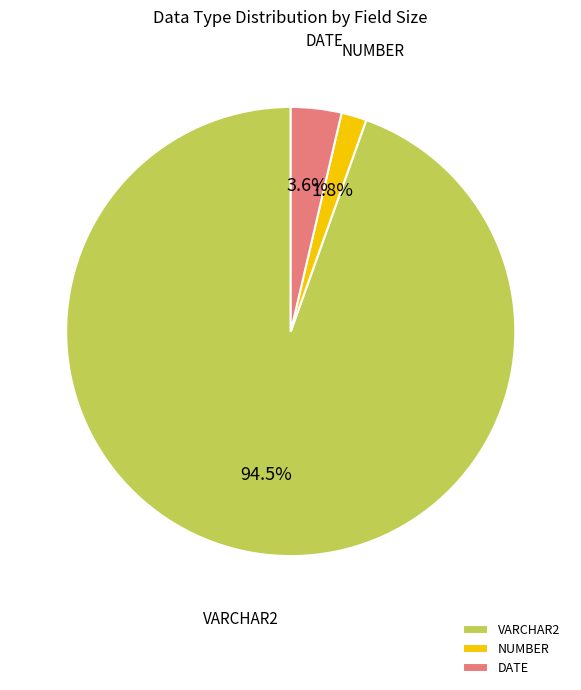

What is the majority slice?

VARCHAR2